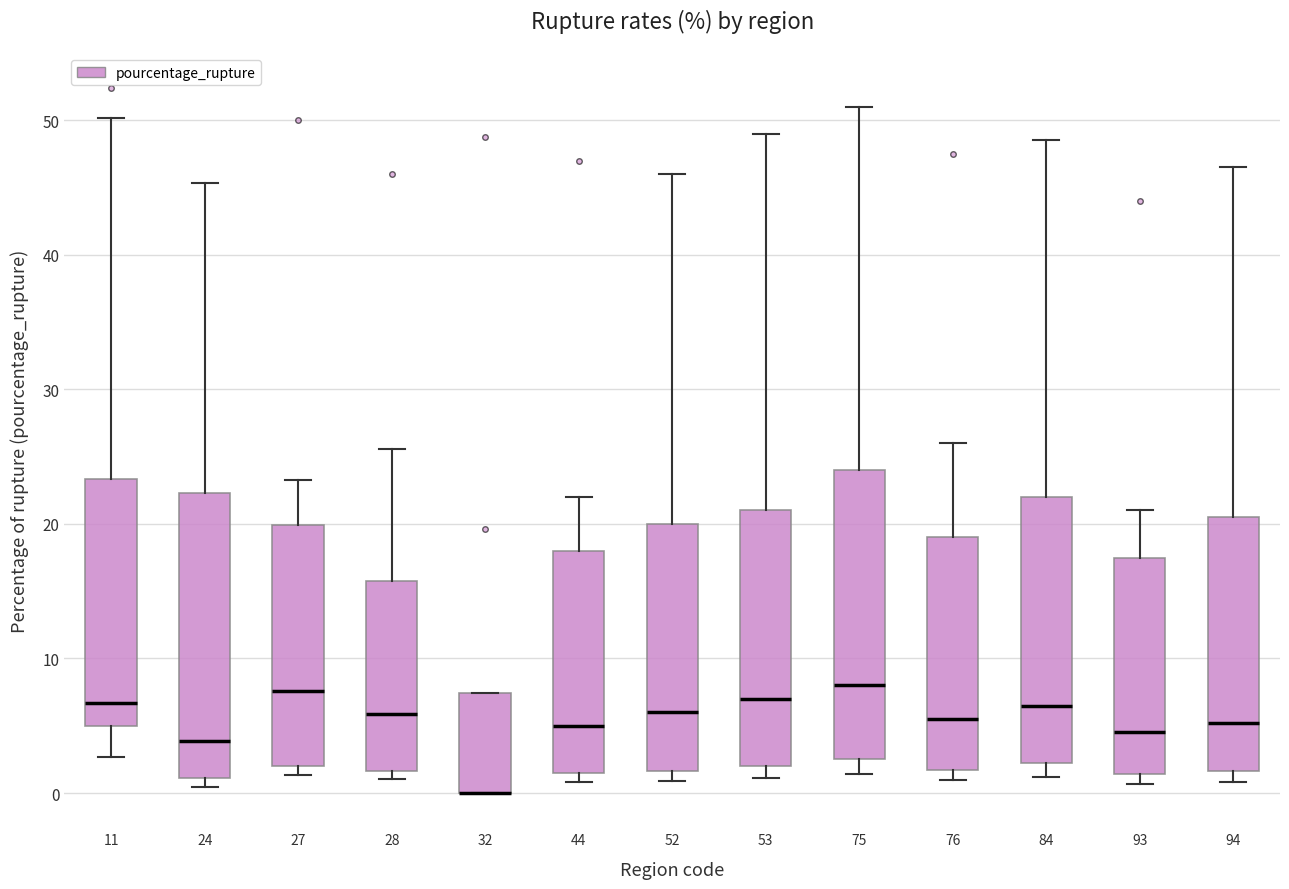

Where is the upper edge of the box at x = 94 on the y-axis? The values are not printed on the chart, so give them approximately, as read against the axis.

21